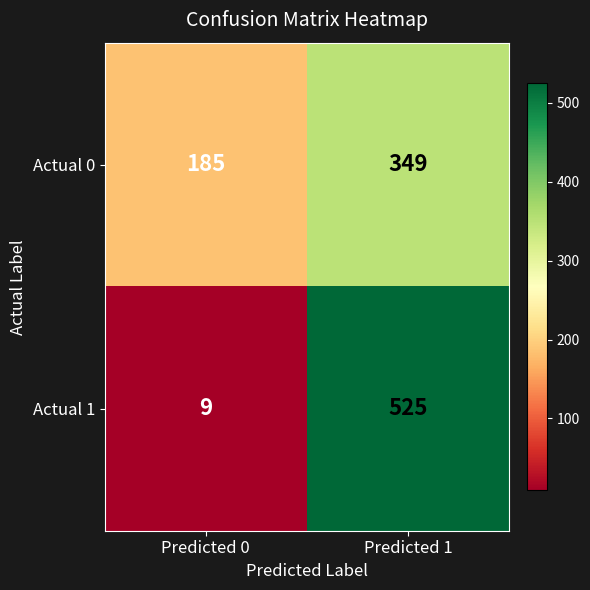

Reading left to right, transcribe all the data shown in this chart.

Actual 0: 185	349
Actual 1: 9	525